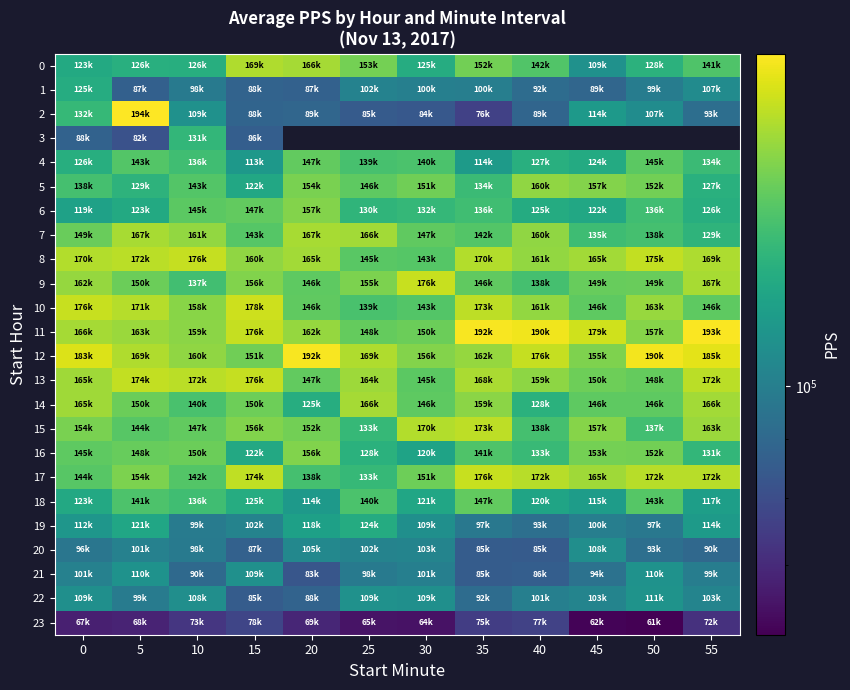

True or false: 17 has a value of 87056.4 at 20.

False